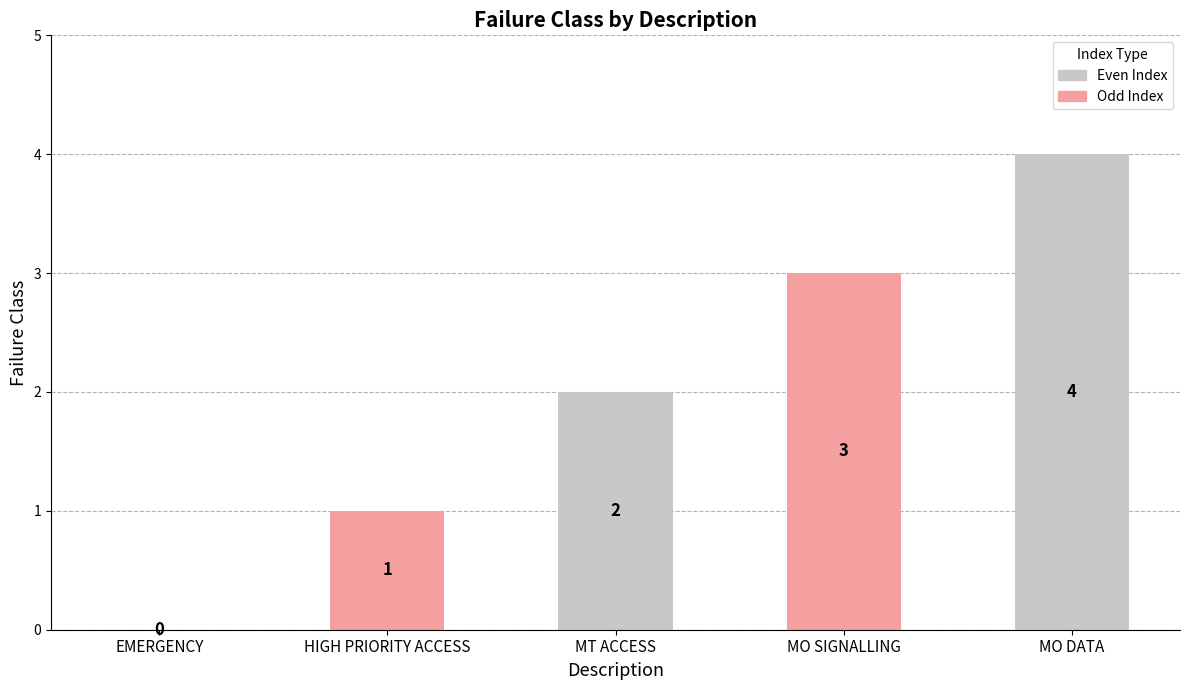

Read the value at HIGH PRIORITY ACCESS.

1